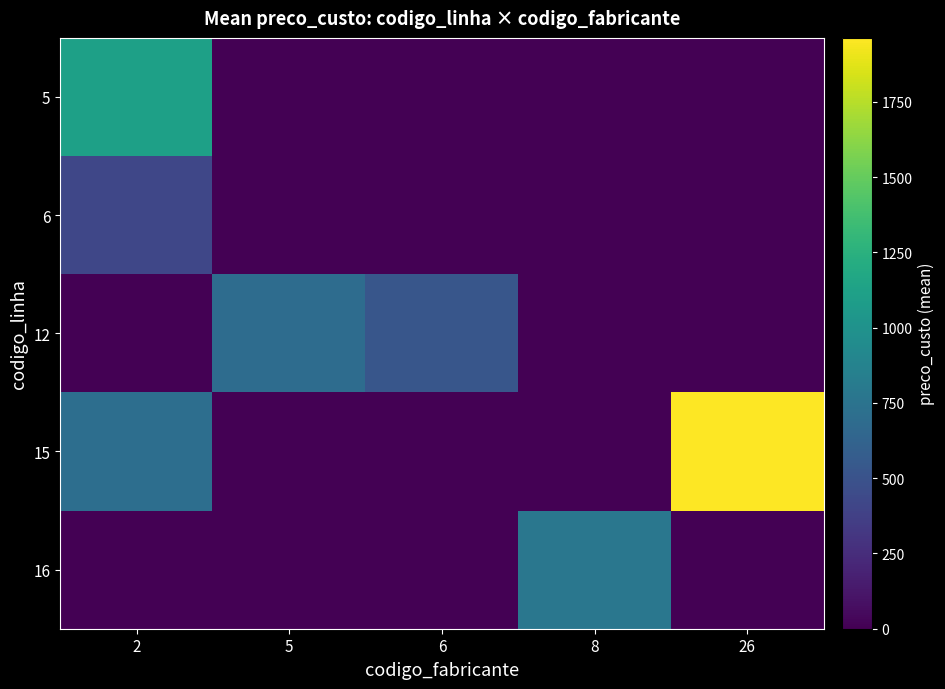

What is the difference between the highest and lowest values at 6?

526.8